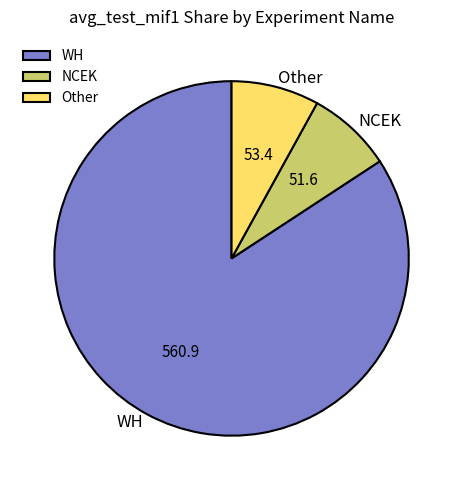

Which slice is the largest?

WH